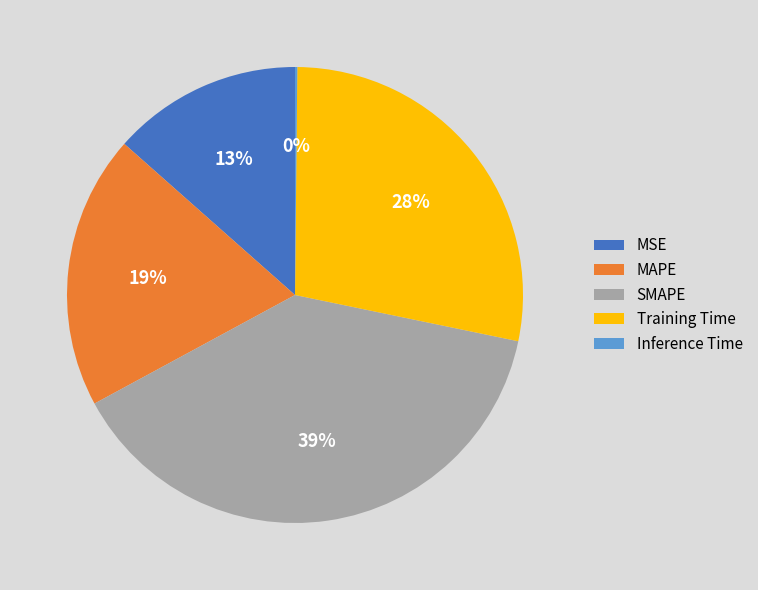

What is the ratio of the value at Training Time to the value at SMAPE?

0.7